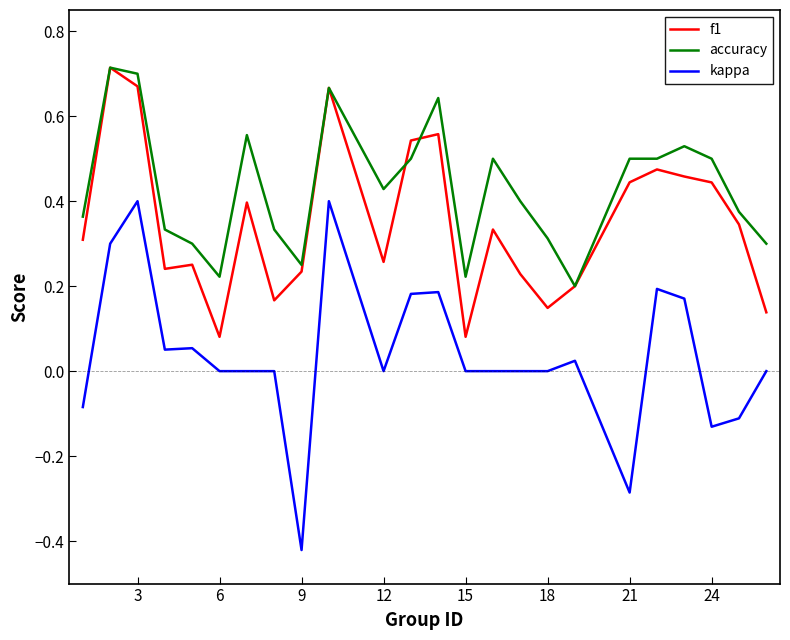

Rank the series by their average value, from lowest to highest.

kappa, f1, accuracy